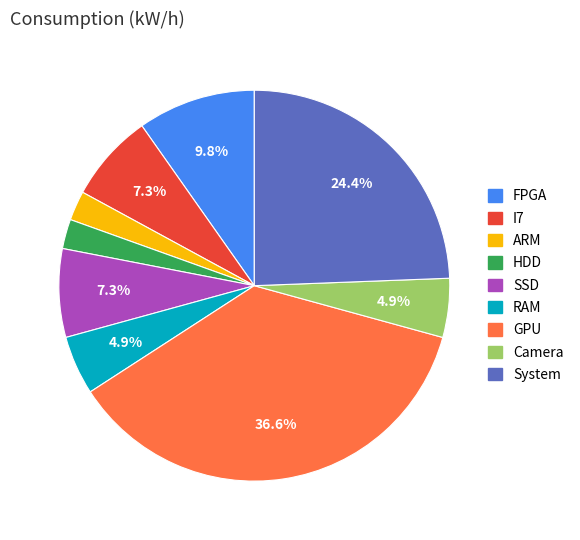

Is it true that RAM is 5% of the pie?

True